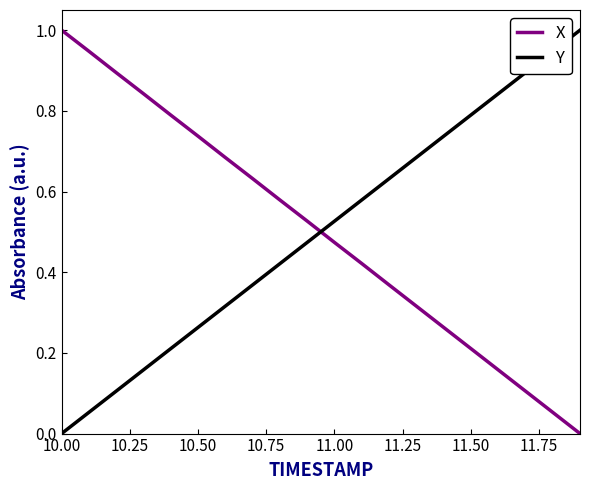

Count the number of data series in this chart.

2